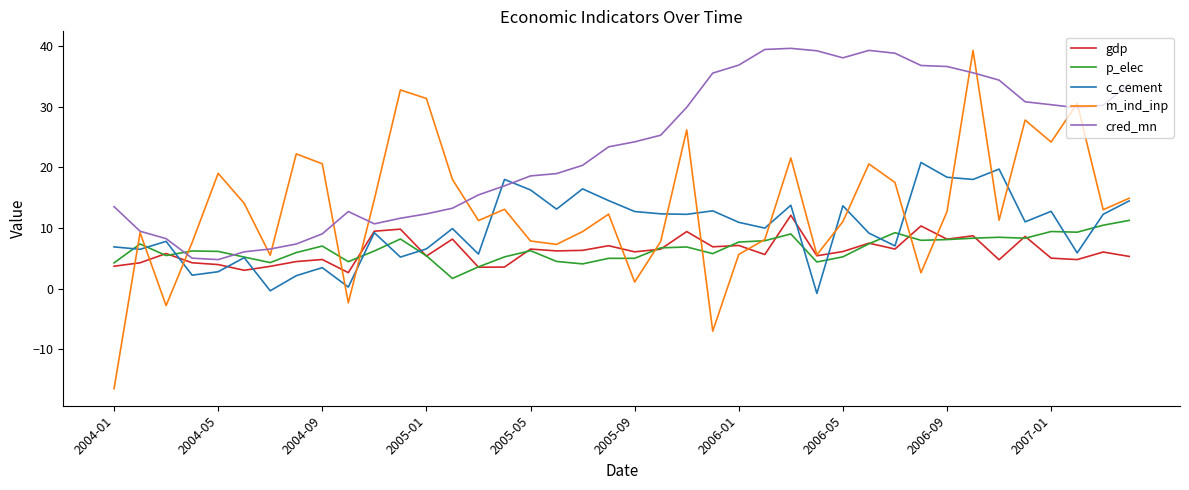

In gdp, how many points are higher than both neighbors (excluding endpoints)?

14